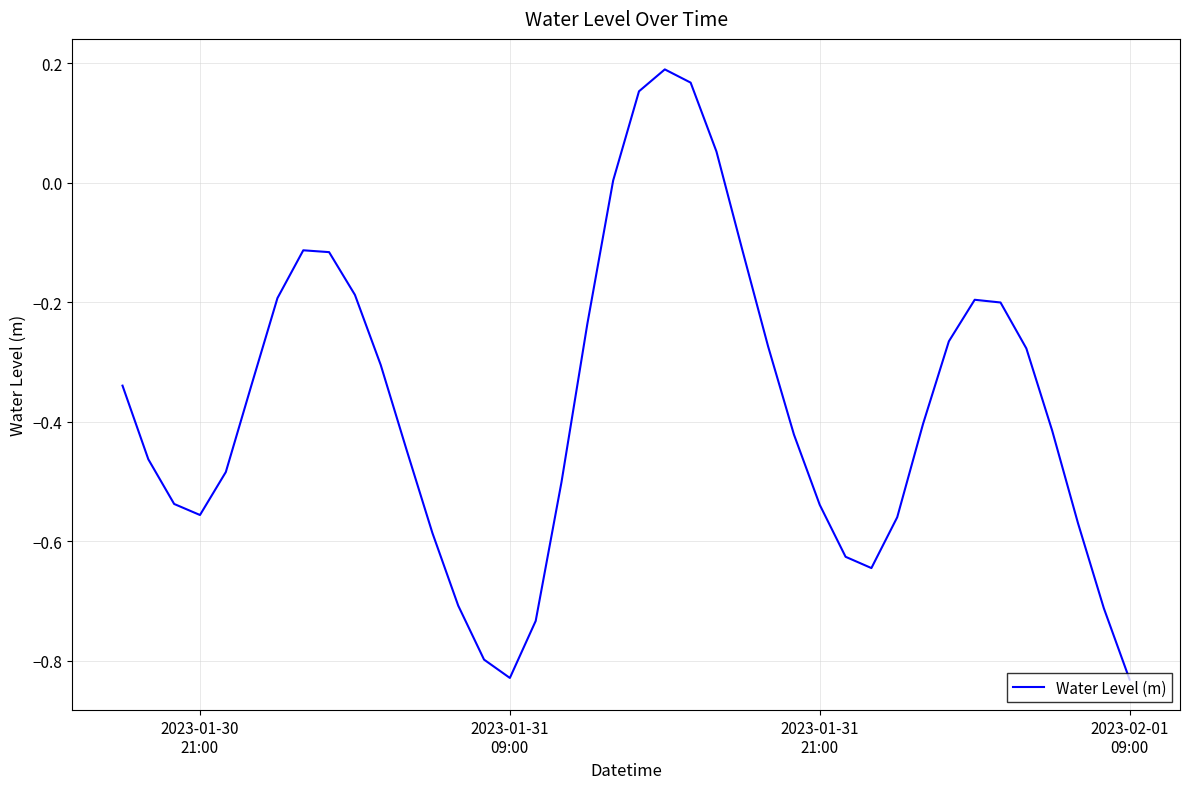

What is the difference between the maximum and minimum values?

1.0